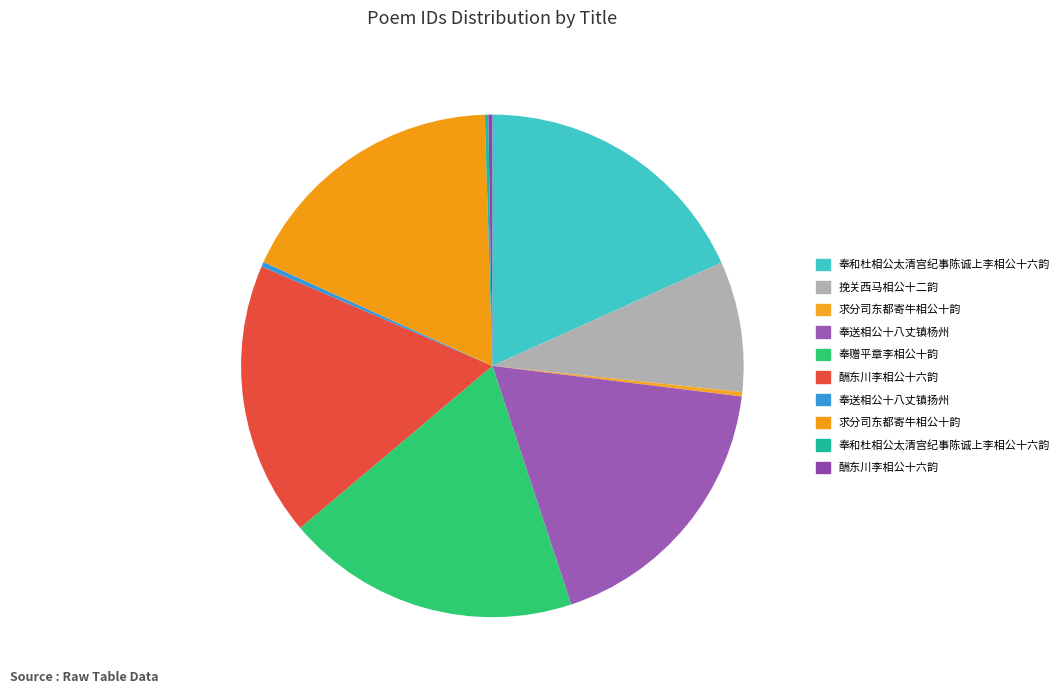

What is the largest slice in the pie chart?

奉赠平章李相公十韵